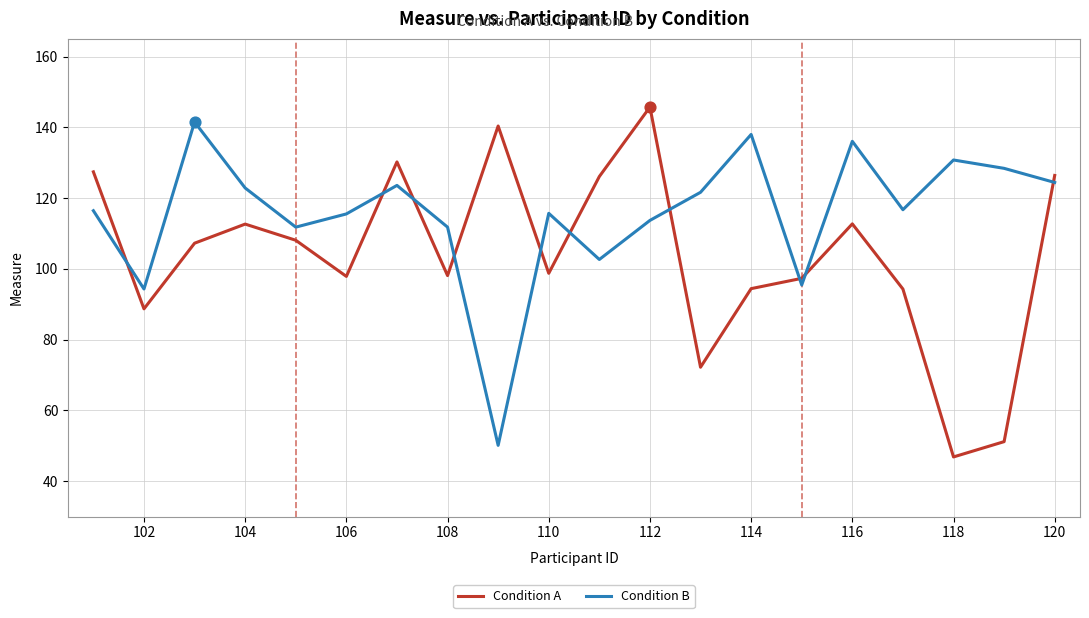

What is the difference between the maximum and minimum values in the Condition A series?

98.9